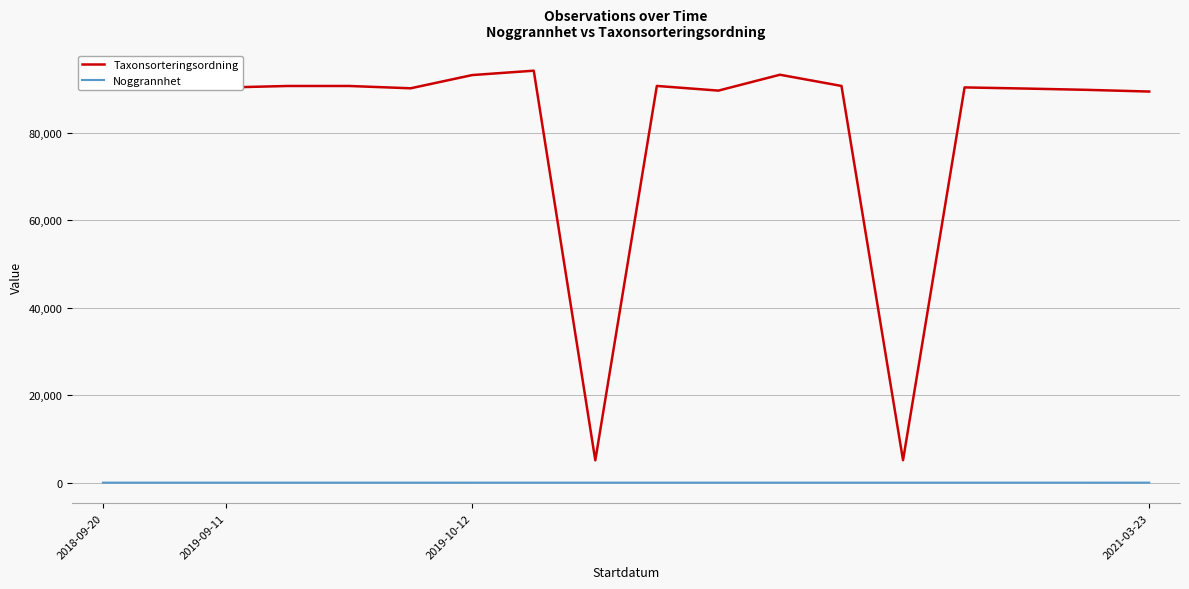

What is the difference between the maximum and minimum values in the Taxonsorteringsordning series?

89047